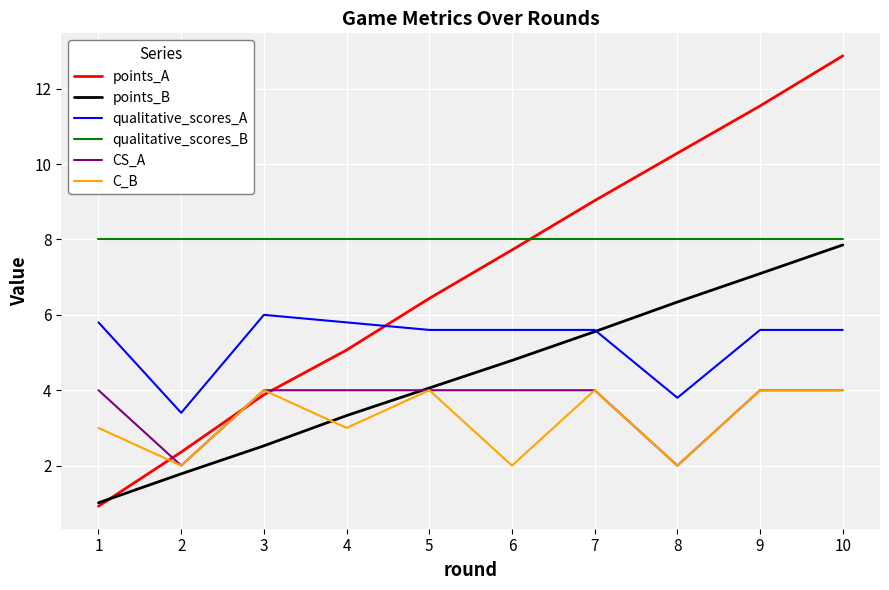

True or false: qualitative_scores_A and points_B cross at least once.

True